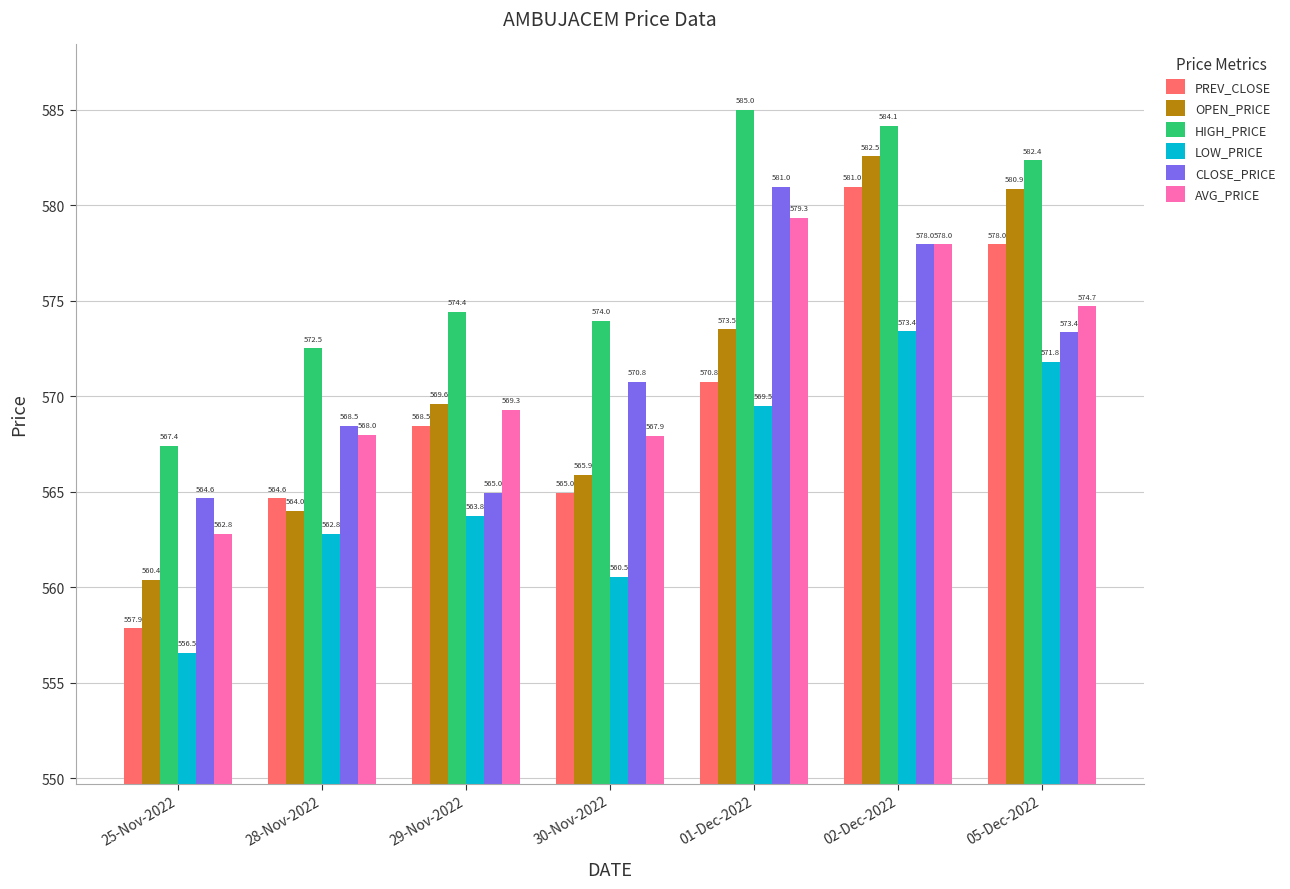

What is the maximum value shown in the chart?

585.0